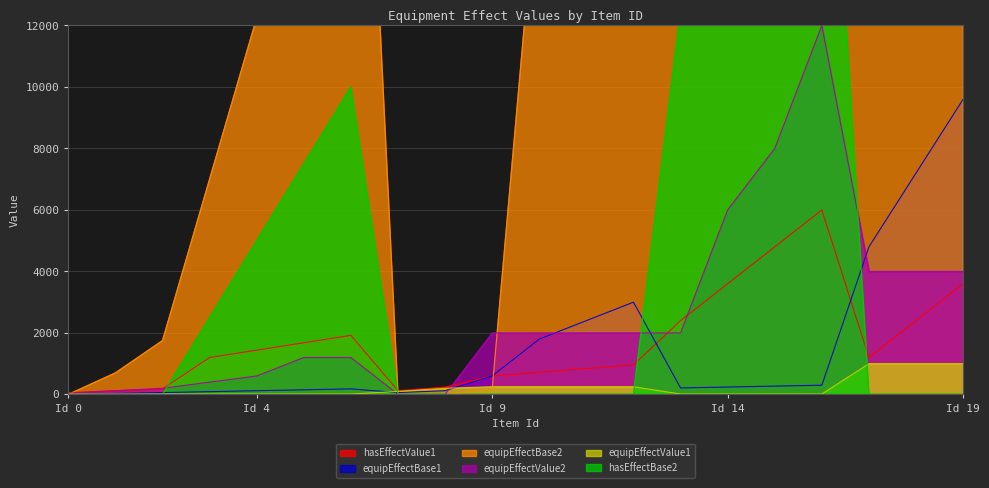

How many series are shown in this chart?

6